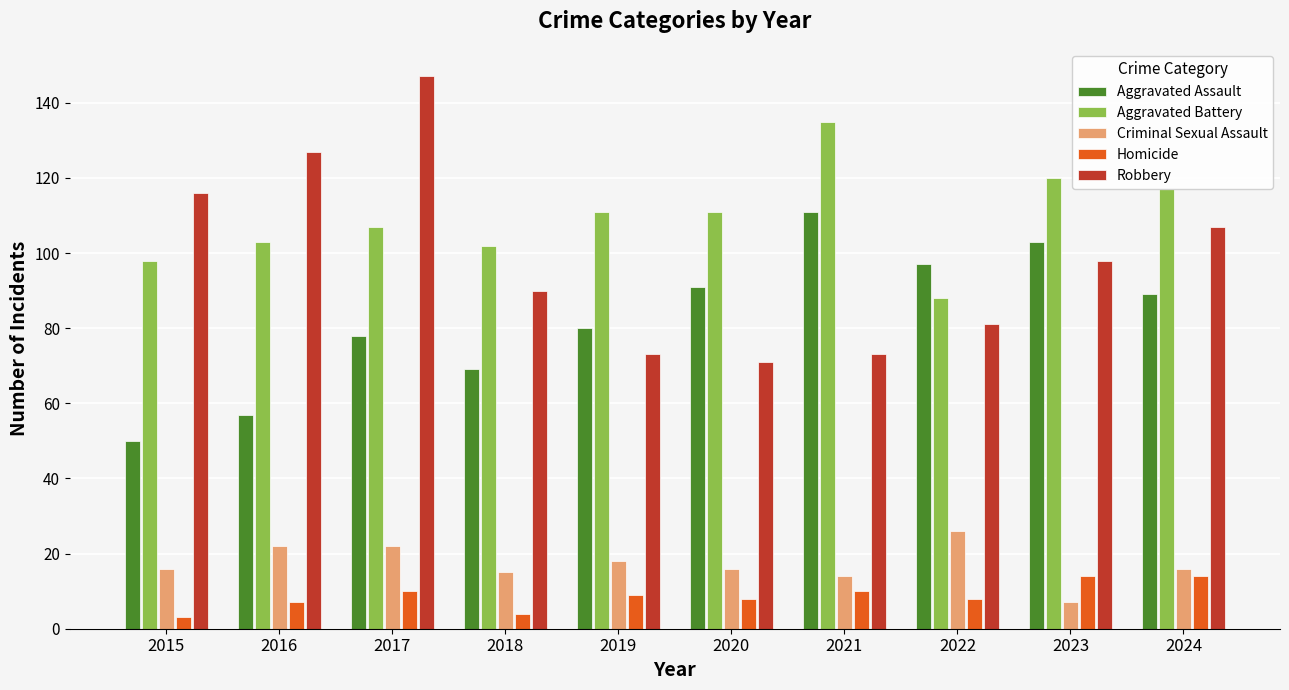

List the series in order of their peak value, lowest first.

Homicide, Criminal Sexual Assault, Aggravated Assault, Aggravated Battery, Robbery